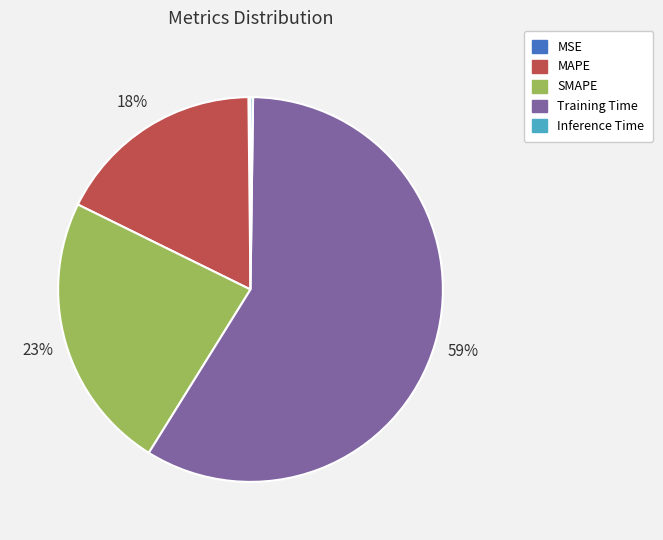

To the nearest percent, what is the average slice percentage?

20%